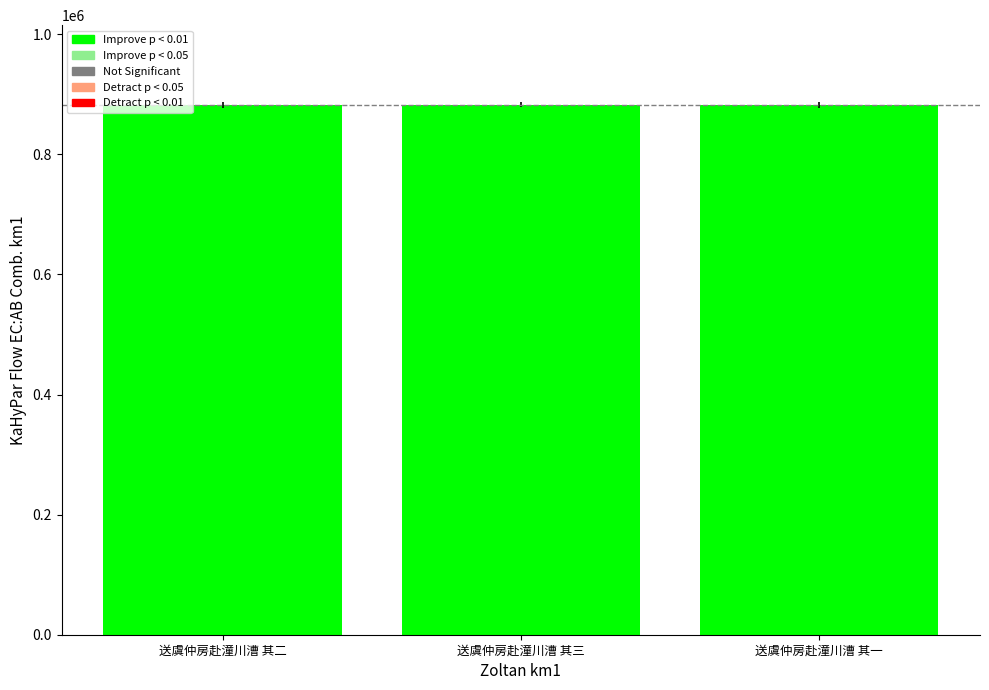

How many values are between 882829 and 882831?

3